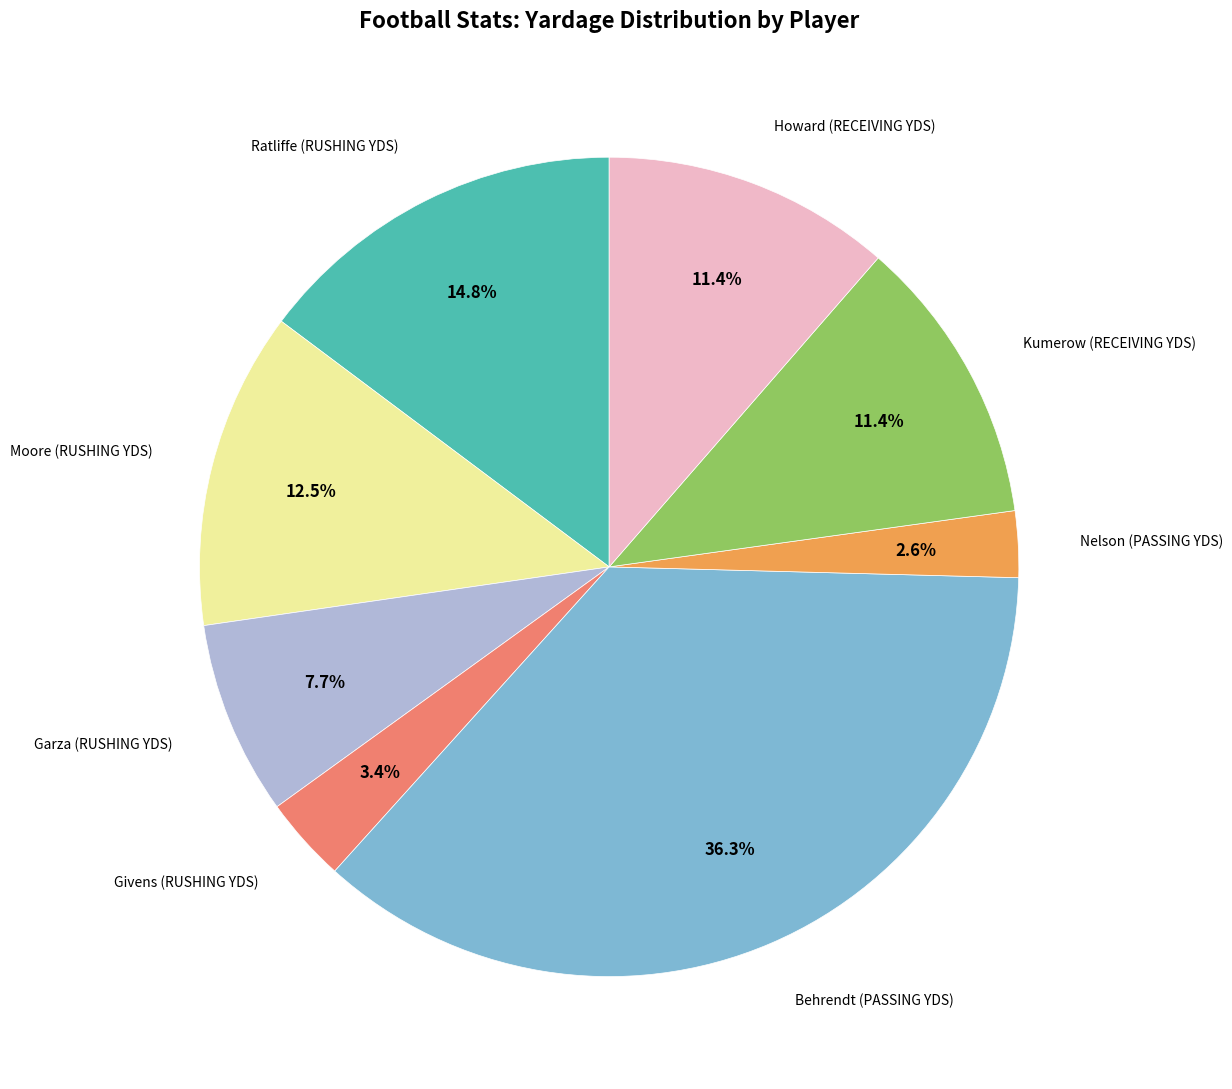

Is there any slice that represents more than half of the pie?

No